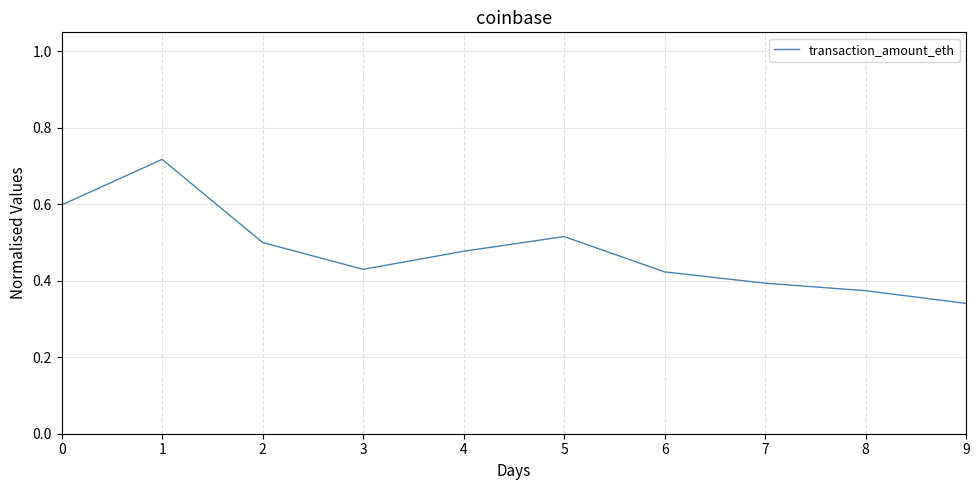

Is it true that the value at 0 is 0.9?

False